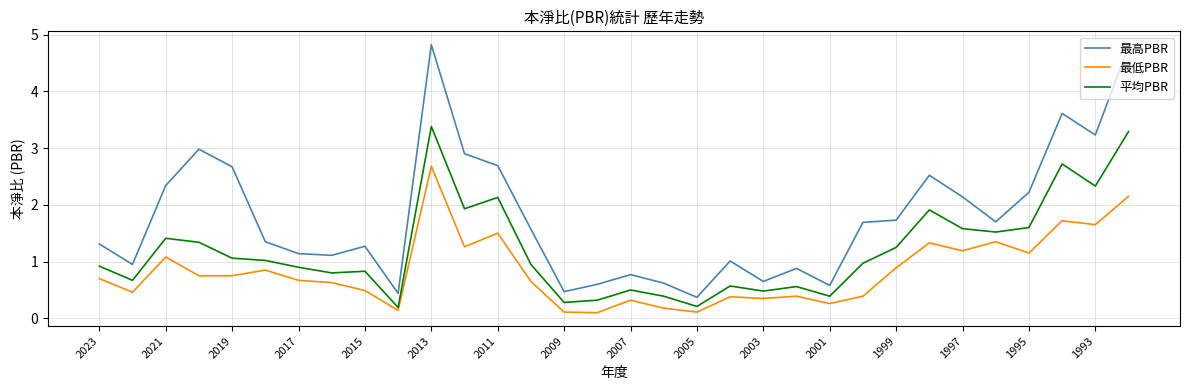

What is the average value of the 最低PBR series?

0.8